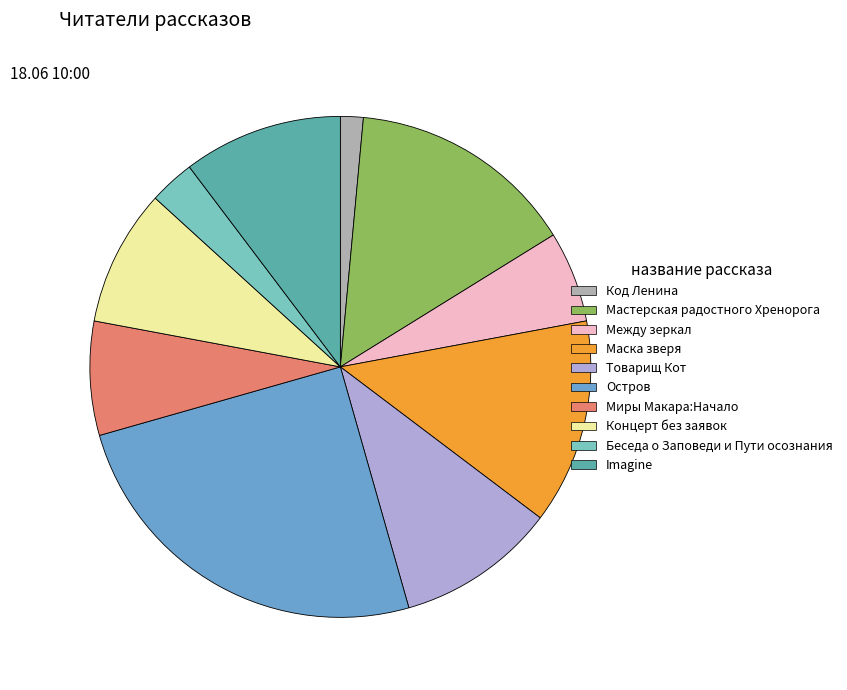

Does Концерт без заявок represent more than half of the total?

No